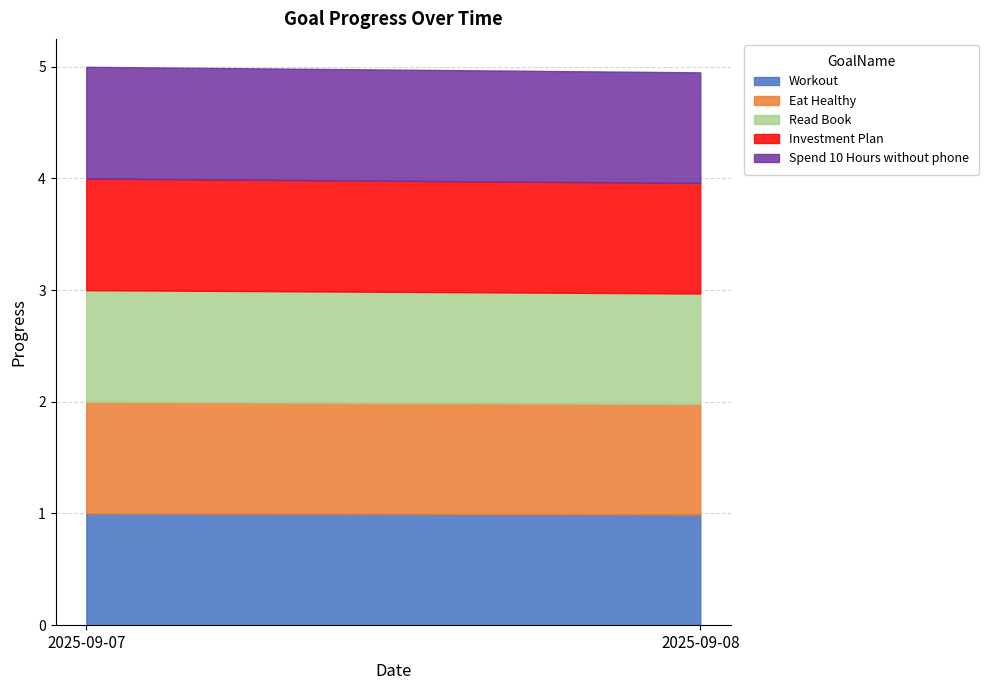

What is the value of the Workout point at the 1st from the left?

1.0